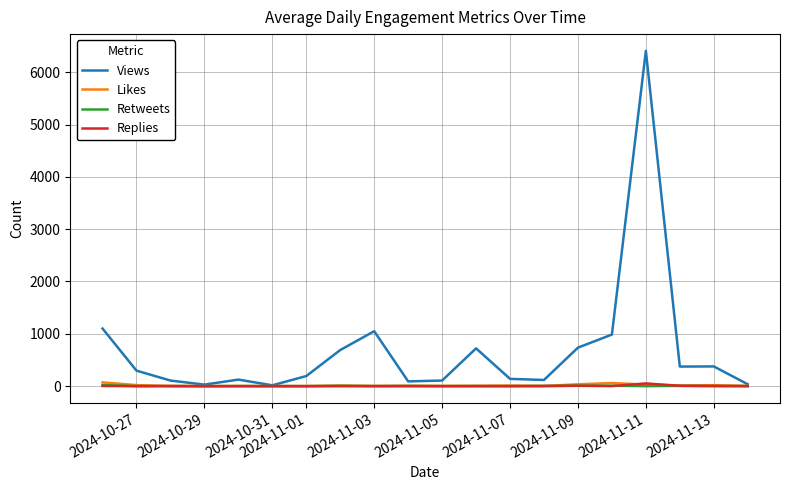

Which series has the widest spread of values?

Views